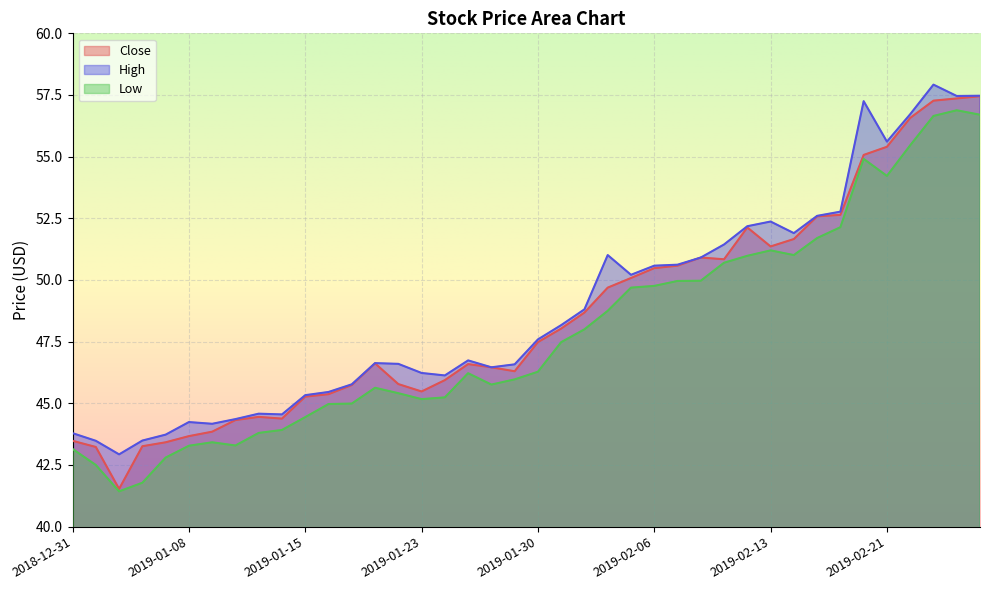

Reading left to right, extract all data points from this chart.

Close: 2018-12-31=43.5	2019-01-02=43.2	2019-01-03=41.5	2019-01-04=43.3	2019-01-07=43.4	2019-01-08=43.7	2019-01-09=43.8	2019-01-10=44.3	2019-01-11=44.5	2019-01-14=44.4	2019-01-15=45.3	2019-01-16=45.4	2019-01-17=45.7	2019-01-18=46.6	2019-01-22=45.8	2019-01-23=45.5	2019-01-24=45.9	2019-01-25=46.6	2019-01-28=46.5	2019-01-29=46.3	2019-01-30=47.5	2019-01-31=48.0	2019-02-01=48.7	2019-02-04=49.7	2019-02-05=50.1	2019-02-06=50.5	2019-02-07=50.6	2019-02-08=50.9	2019-02-11=50.8	2019-02-12=52.1	2019-02-13=51.4	2019-02-14=51.7	2019-02-15=52.6	2019-02-19=52.6	2019-02-20=55.1	2019-02-21=55.4	2019-02-22=56.6	2019-02-25=57.3	2019-02-26=57.4	2019-02-27=57.5
High: 2018-12-31=43.8	2019-01-02=43.5	2019-01-03=42.9	2019-01-04=43.5	2019-01-07=43.7	2019-01-08=44.2	2019-01-09=44.2	2019-01-10=44.4	2019-01-11=44.6	2019-01-14=44.5	2019-01-15=45.3	2019-01-16=45.5	2019-01-17=45.8	2019-01-18=46.6	2019-01-22=46.6	2019-01-23=46.2	2019-01-24=46.1	2019-01-25=46.7	2019-01-28=46.5	2019-01-29=46.6	2019-01-30=47.6	2019-01-31=48.2	2019-02-01=48.8	2019-02-04=51.0	2019-02-05=50.2	2019-02-06=50.6	2019-02-07=50.6	2019-02-08=50.9	2019-02-11=51.4	2019-02-12=52.2	2019-02-13=52.4	2019-02-14=51.9	2019-02-15=52.6	2019-02-19=52.8	2019-02-20=57.2	2019-02-21=55.6	2019-02-22=56.7	2019-02-25=57.9	2019-02-26=57.5	2019-02-27=57.5
Low: 2018-12-31=43.2	2019-01-02=42.5	2019-01-03=41.4	2019-01-04=41.8	2019-01-07=42.8	2019-01-08=43.3	2019-01-09=43.4	2019-01-10=43.3	2019-01-11=43.8	2019-01-14=43.9	2019-01-15=44.4	2019-01-16=45.0	2019-01-17=45.0	2019-01-18=45.6	2019-01-22=45.4	2019-01-23=45.2	2019-01-24=45.2	2019-01-25=46.2	2019-01-28=45.8	2019-01-29=46.0	2019-01-30=46.3	2019-01-31=47.5	2019-02-01=48.0	2019-02-04=48.8	2019-02-05=49.7	2019-02-06=49.8	2019-02-07=50.0	2019-02-08=50.0	2019-02-11=50.7	2019-02-12=51.0	2019-02-13=51.2	2019-02-14=51.0	2019-02-15=51.7	2019-02-19=52.1	2019-02-20=54.9	2019-02-21=54.2	2019-02-22=55.5	2019-02-25=56.7	2019-02-26=56.9	2019-02-27=56.7